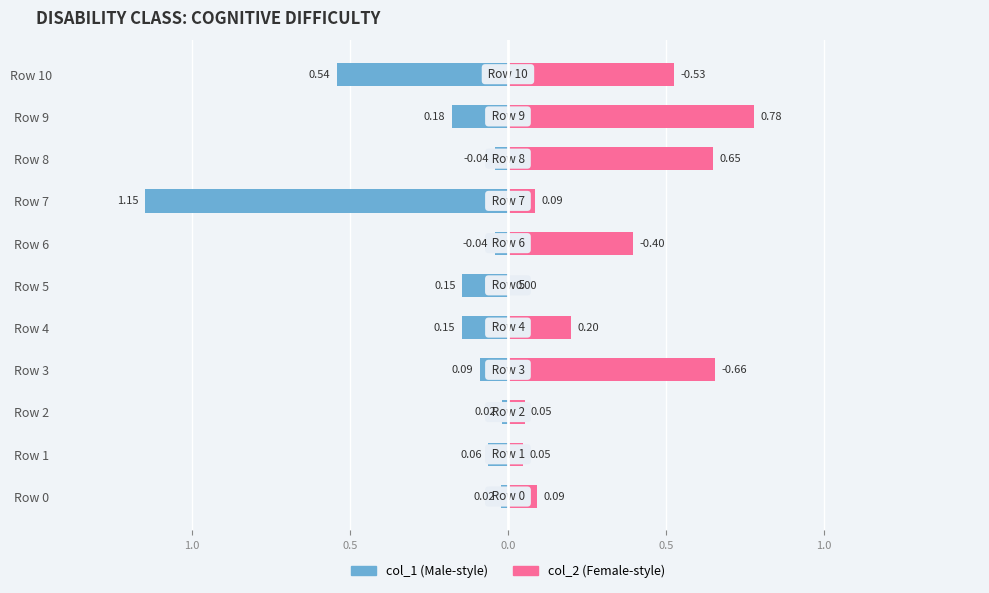

Which series has the largest total across all categories?

col_2